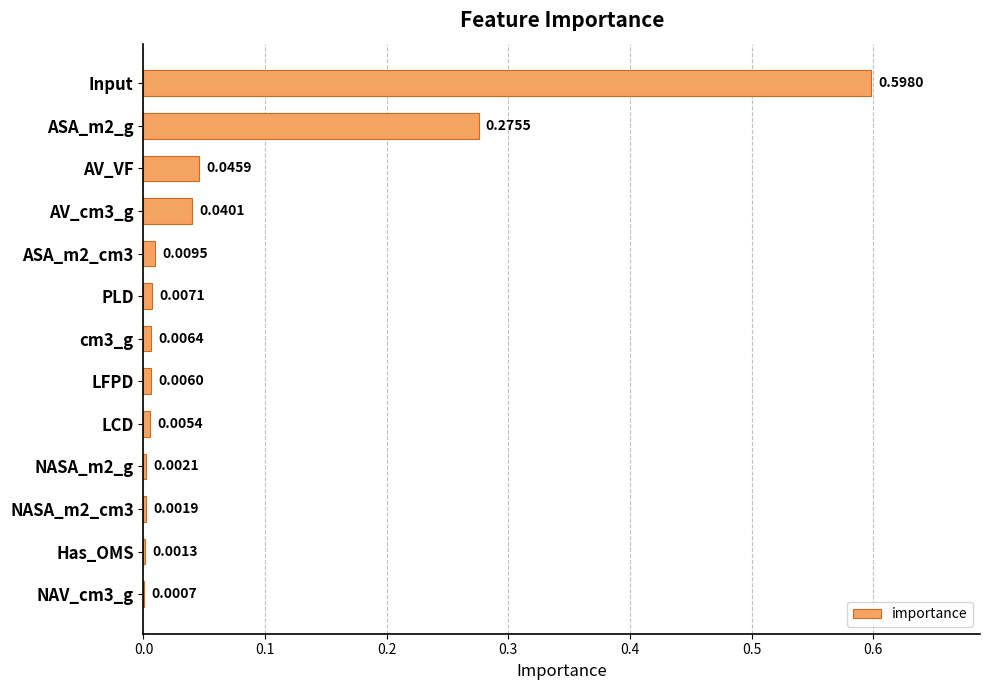

Which has a higher value, NAV_cm3_g or NASA_m2_g?

NASA_m2_g